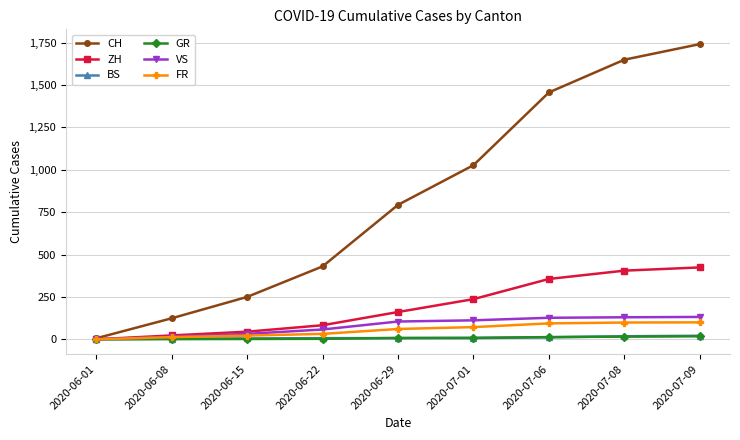

What is the maximum value for ZH?

424